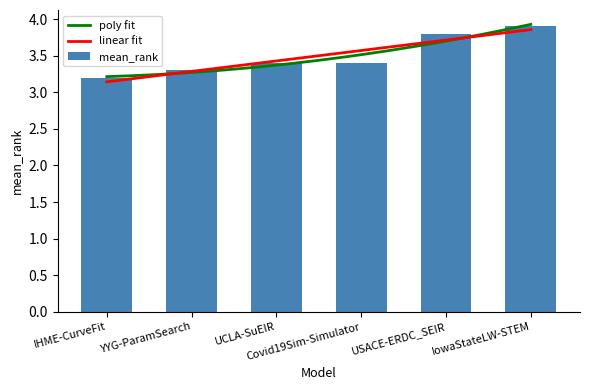

What position from the left is IowaStateLW-STEM?

6